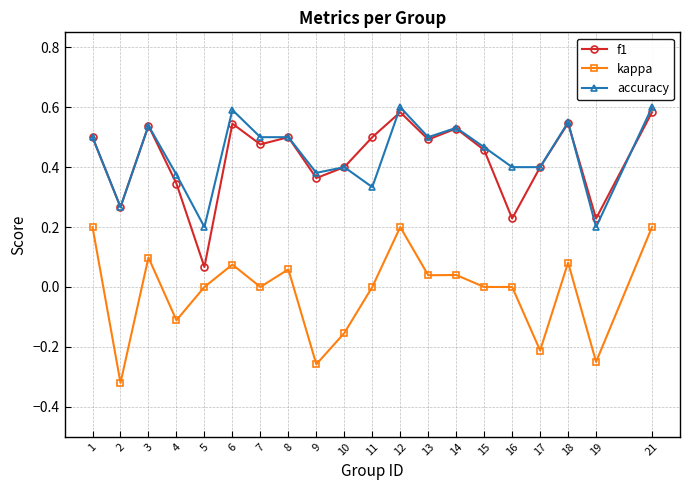

At which category does kappa reach its first local valley?

2